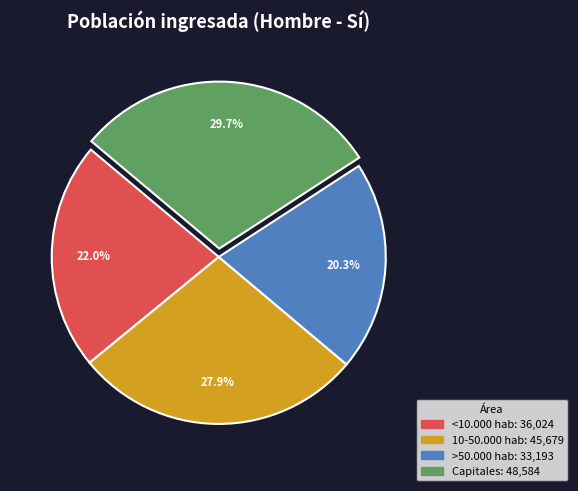

Is there a majority slice in this chart?

No